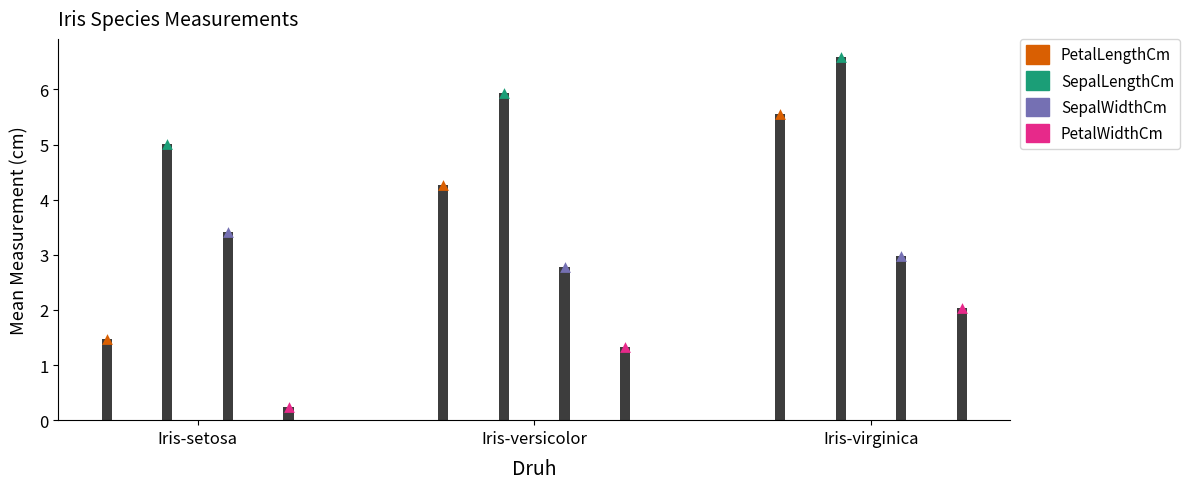

At which category is the sum across all series the highest?

Iris-virginica